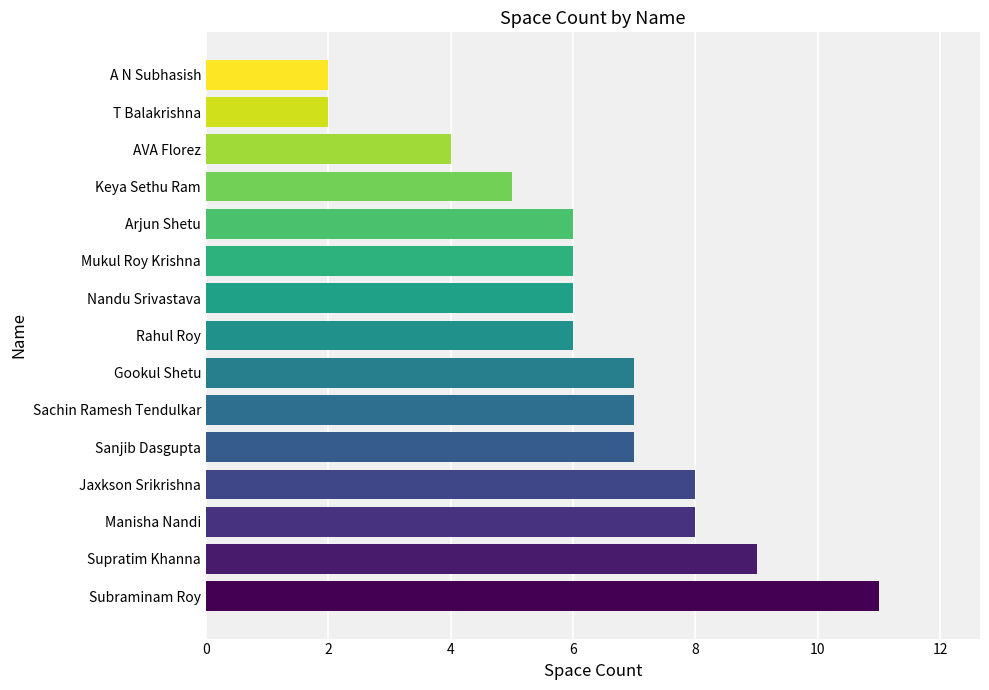

True or false: the data shows 2 at Arjun Shetu.

False